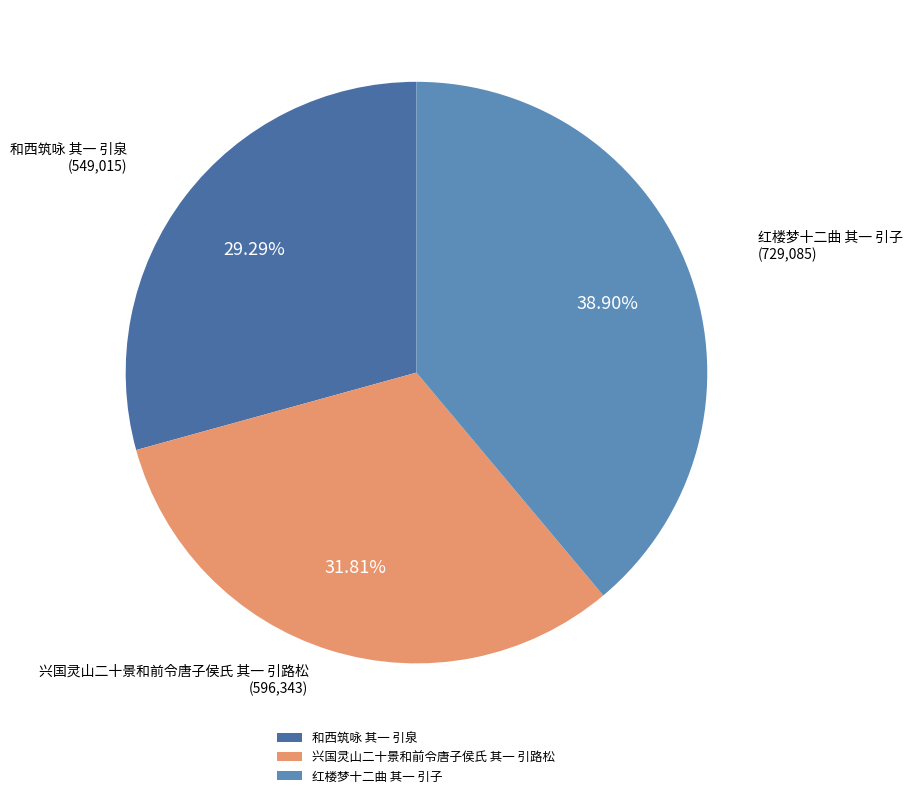

To the nearest percent, what portion does 兴国灵山二十景和前令唐子侯氏 其一 引路松 represent?

32%